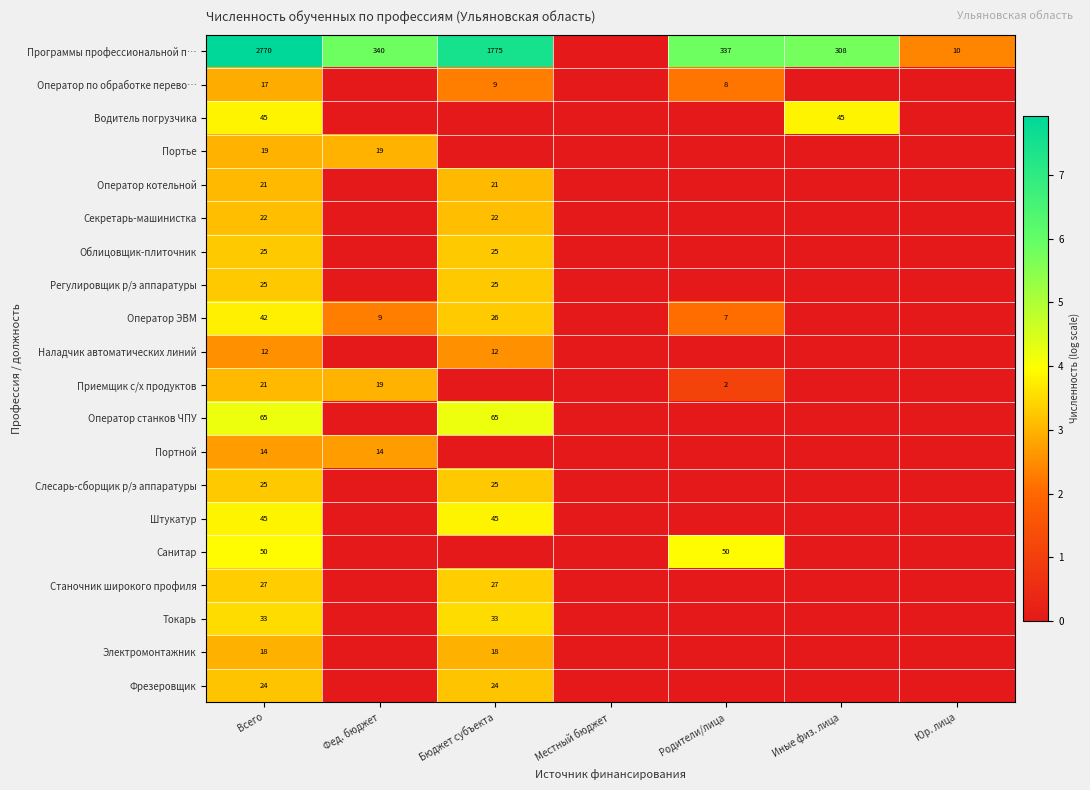

What is the spread (max minus min) of values at Всего?

2758